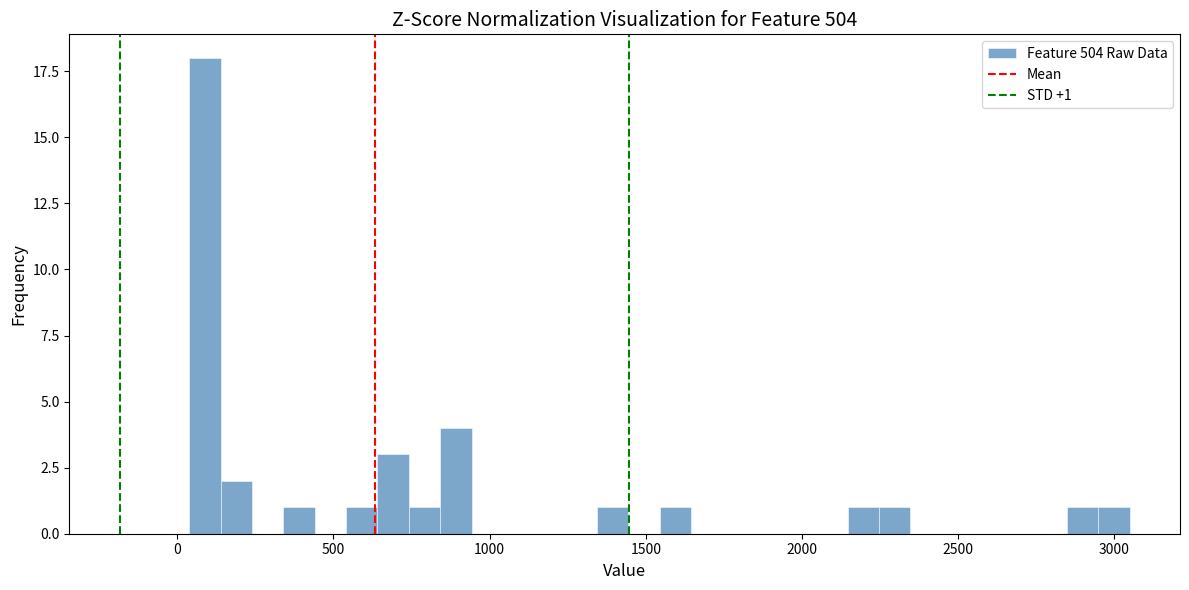

Around what value on the x-axis is the tallest bar? Give the approximate position of its centre, as read against the axis.

100